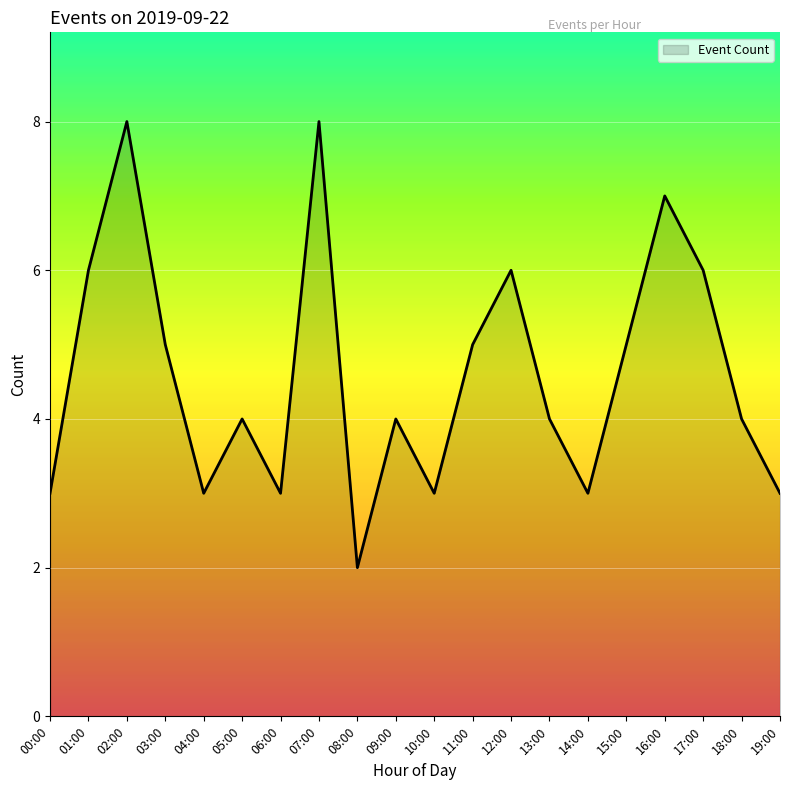

How many interior local peaks (higher than both neighbors) does the data have?

6